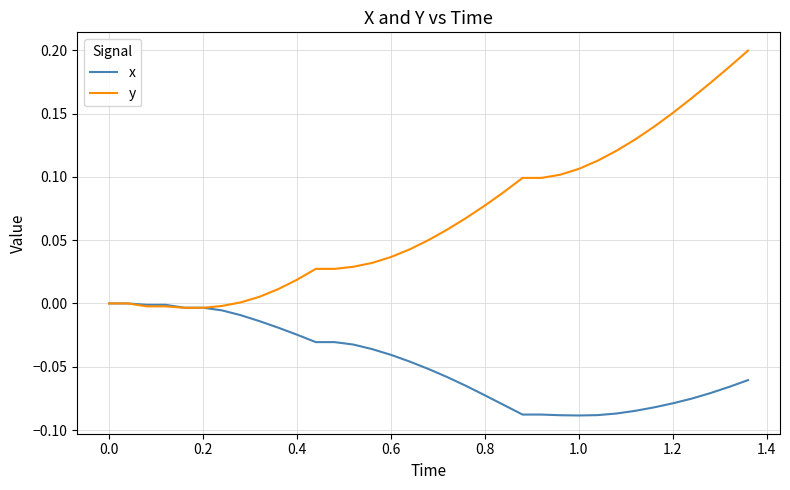

Which series has the largest total across all categories?

y